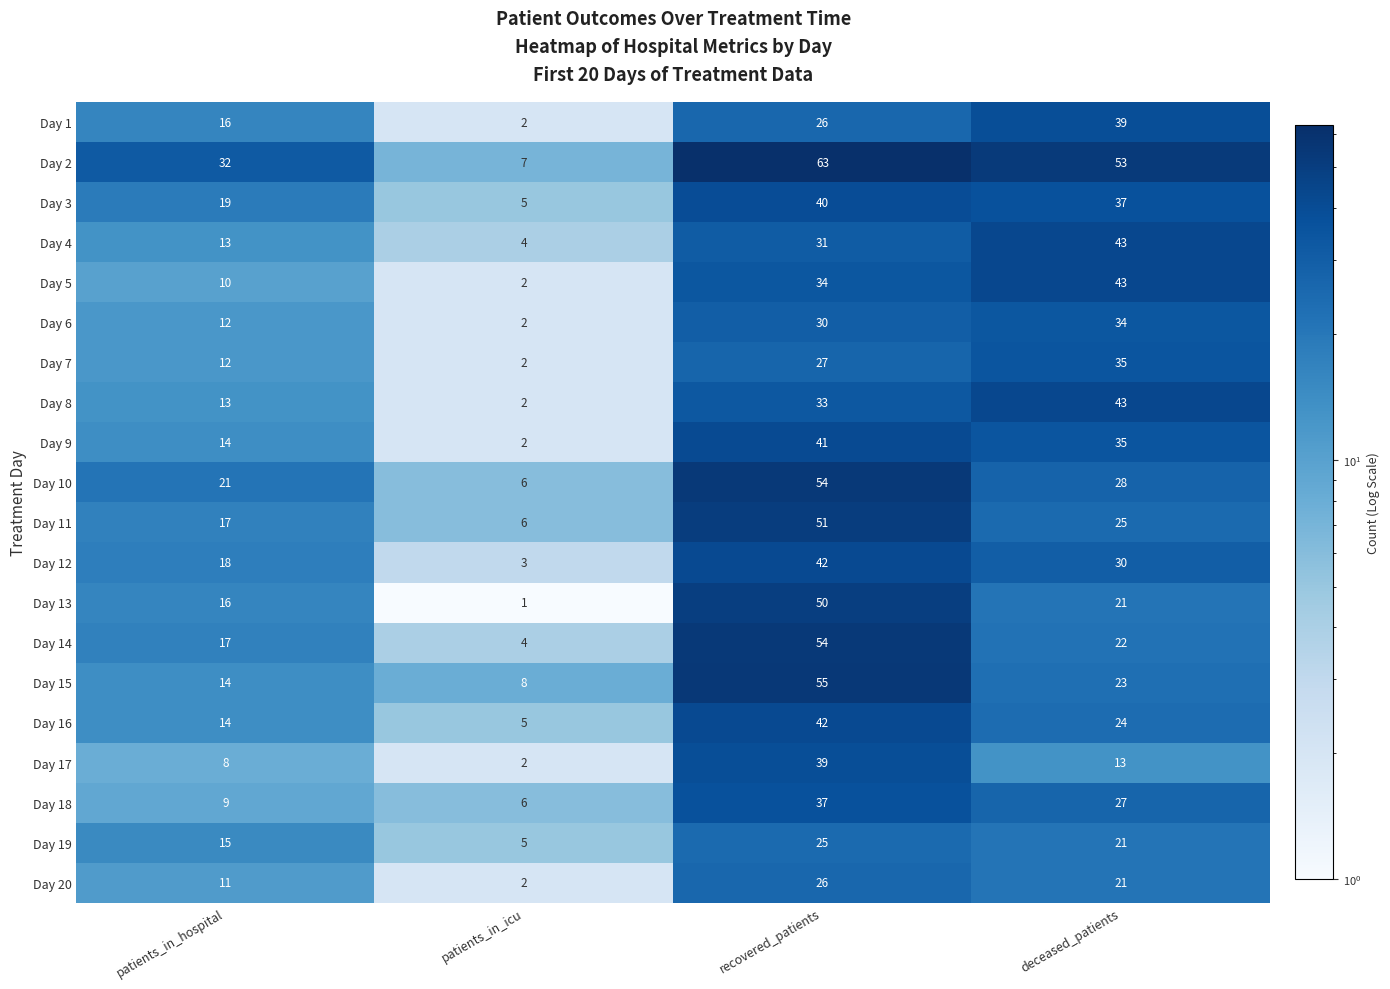

Which series has the largest total across all categories?

Day 2